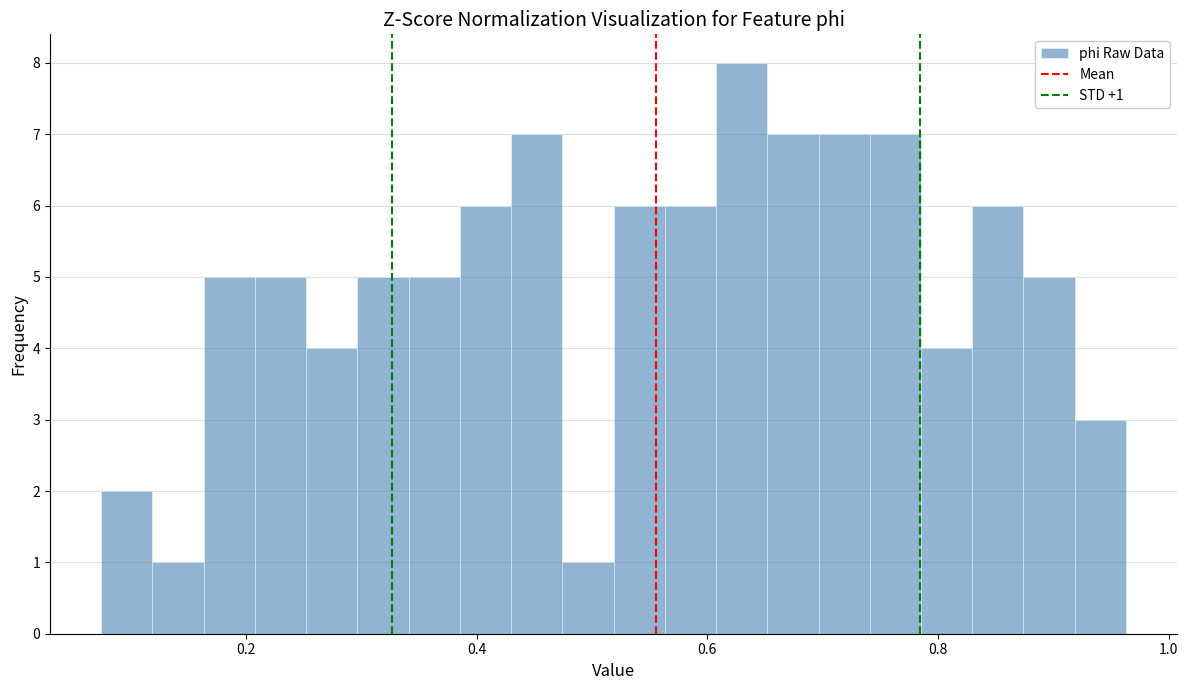

Around what value on the x-axis is the tallest bar? Give the approximate position of its centre, as read against the axis.

0.62